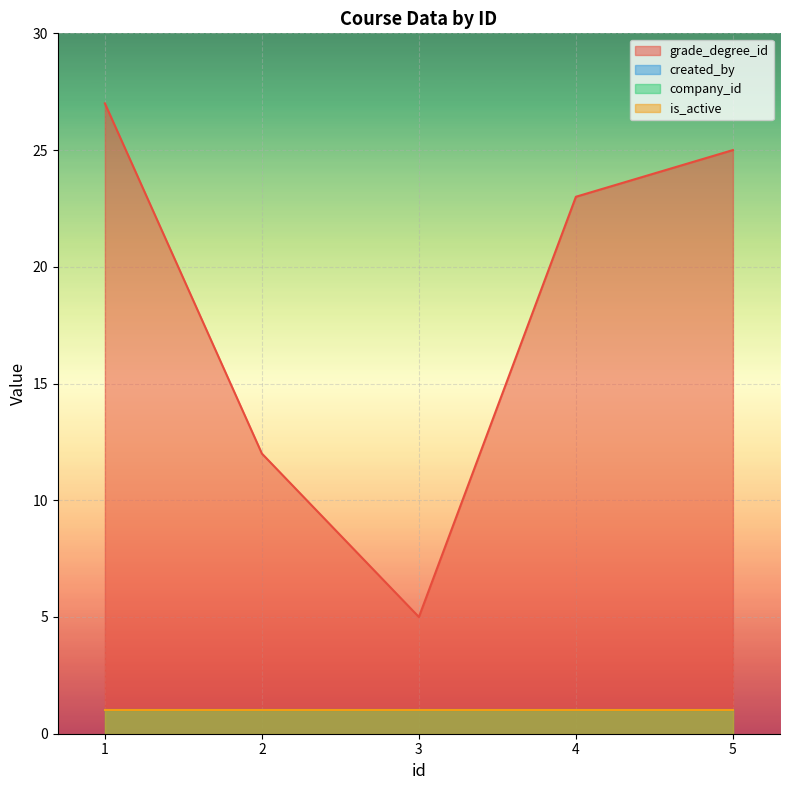

True or false: grade_degree_id has a value of 43 at 5.

False